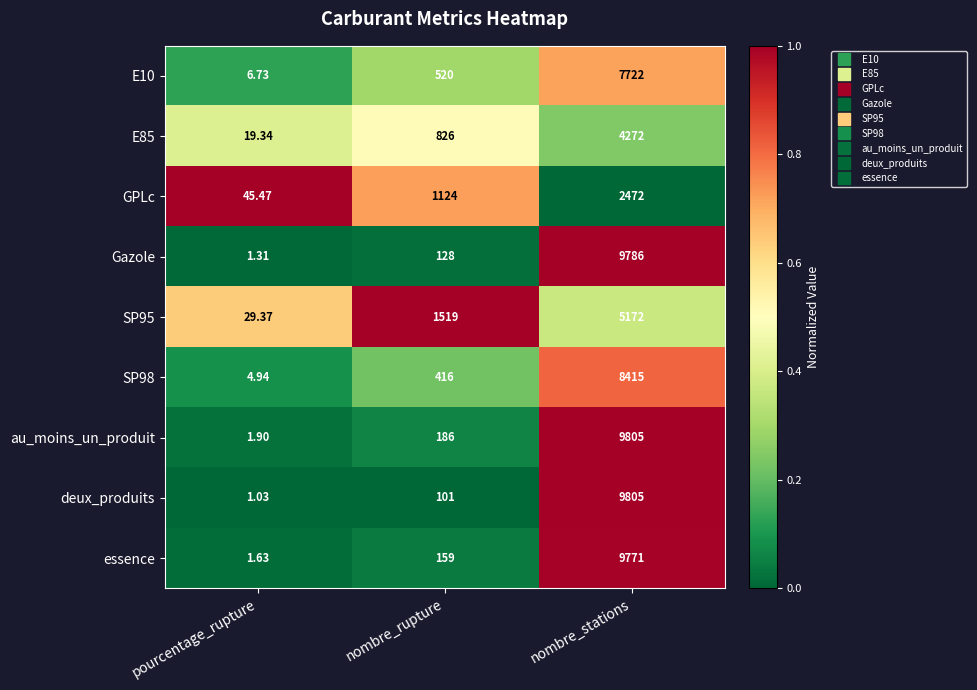

Which category has the lowest value in the deux_produits series?

pourcentage_rupture